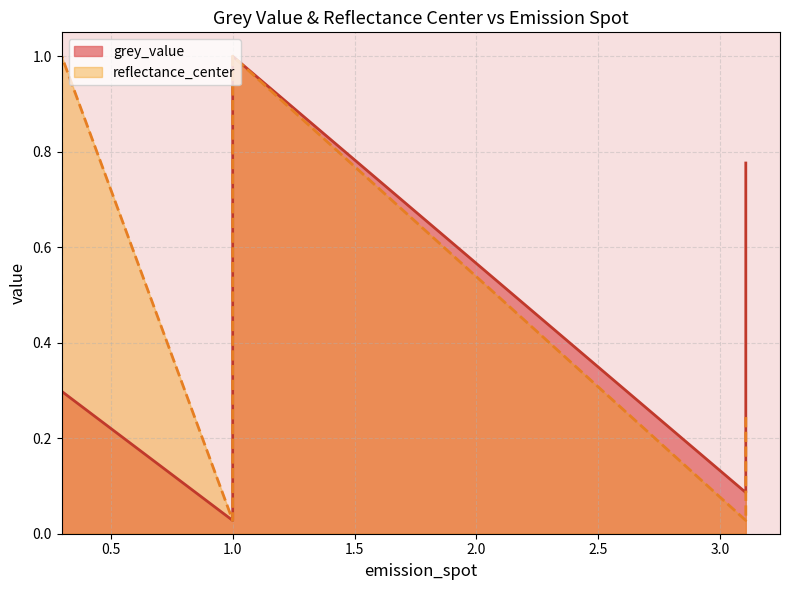

What is the difference between the maximum and minimum values in the reflectance_center series?

1.0